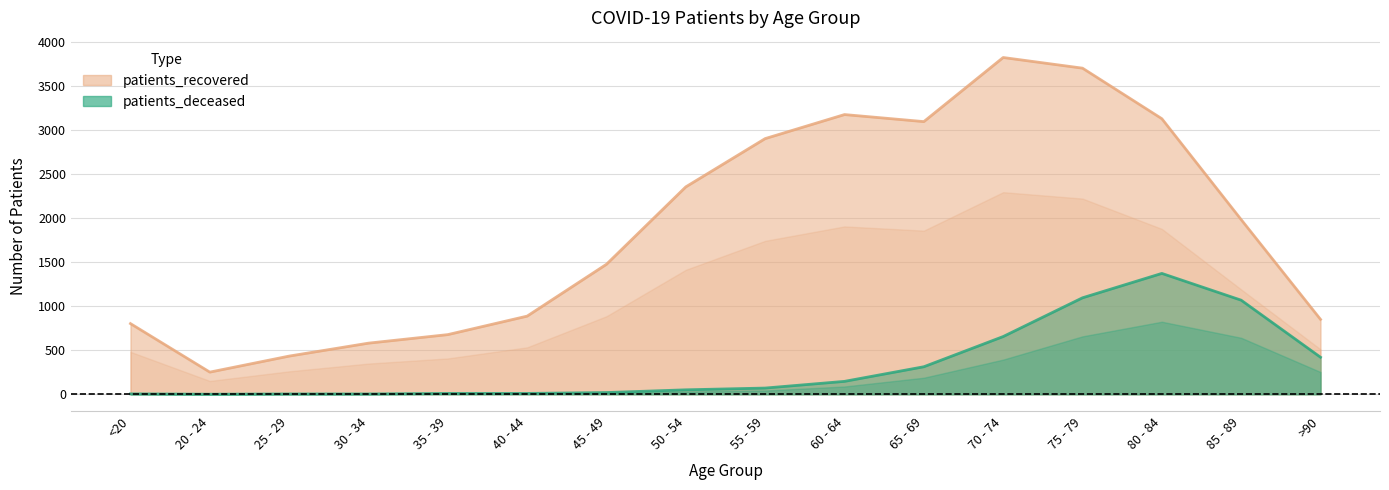

Reading right to left, extract all data points from this chart.

patients_deceased: 420	1068	1372	1095	655	312	146	70	50	19	9	9	3	3	0	4
patients_recovered: 850	1983	3129	3703	3824	3096	3176	2903	2355	1476	887	677	580	433	251	802